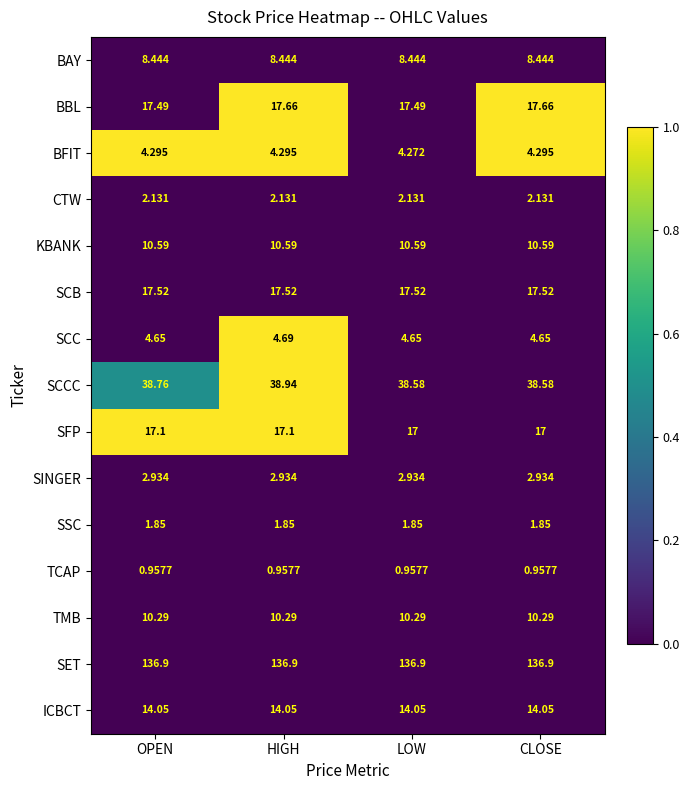

Which series has the largest total across all categories?

SET